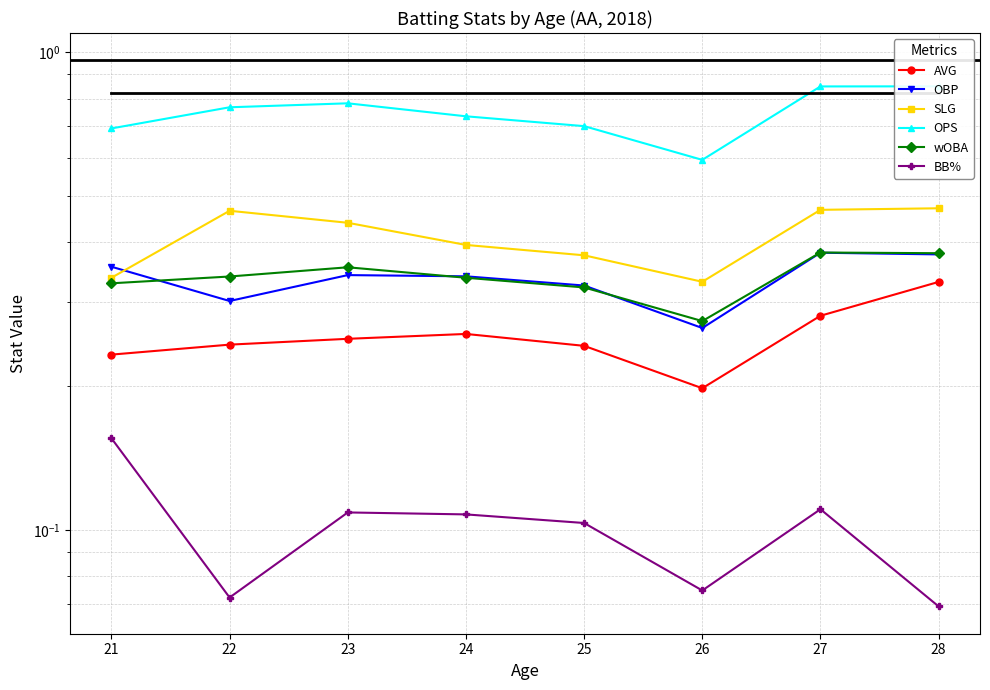

Which series changed the most between 24 and 26?

OPS